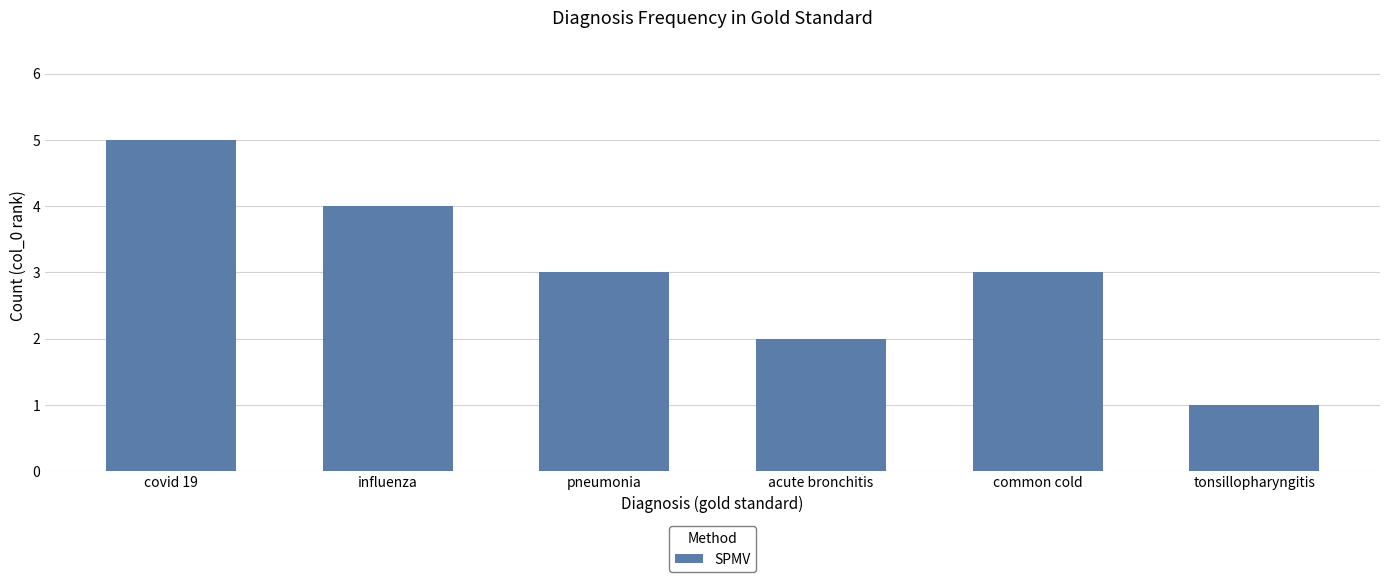

Is it true that the value at acute bronchitis is 2?

True